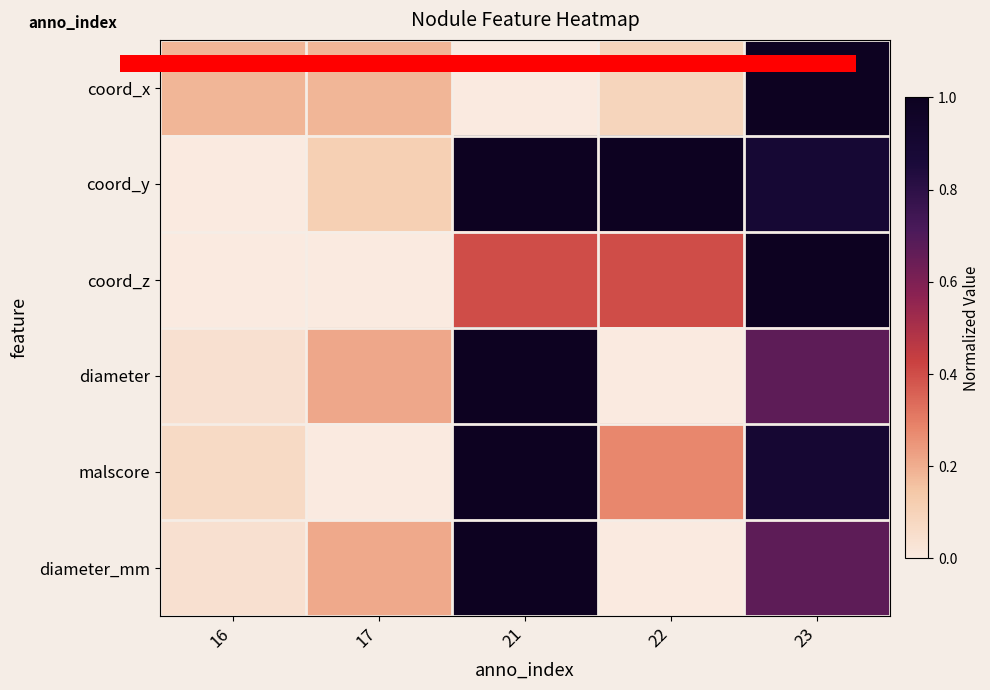

Which category has the highest value across all series?

23